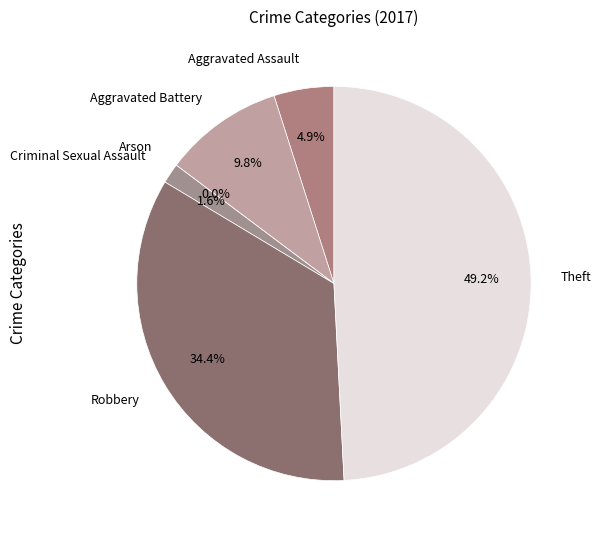

Is it true that Theft is 36% of the pie?

False